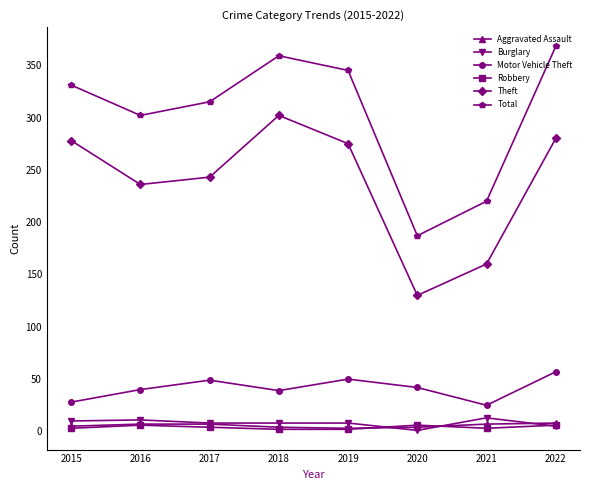

The value of Total at 2021 is 291. True or false?

False